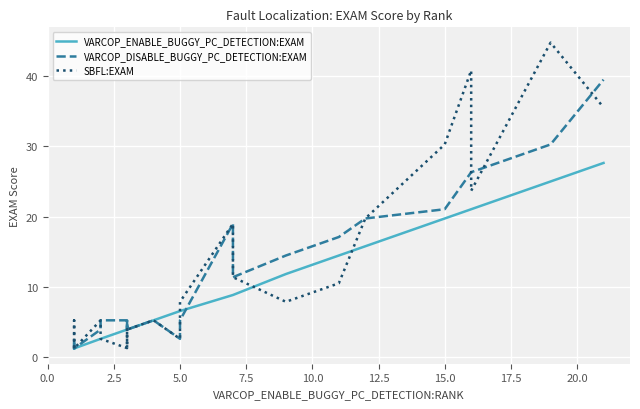

Is it true that SBFL:EXAM equals 3.2 at 16?

False